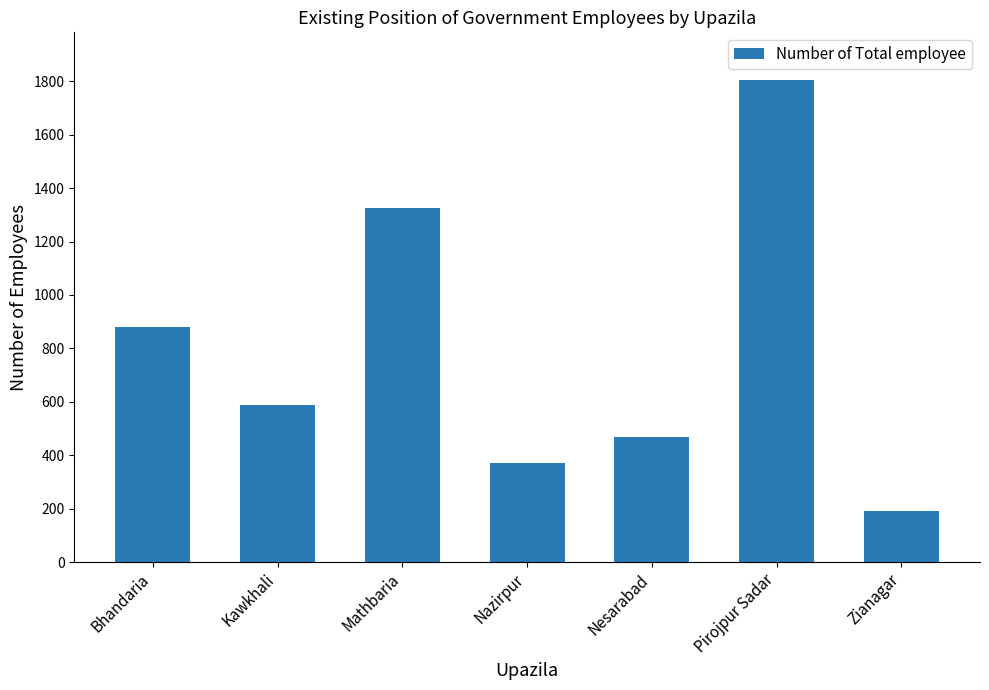

What is the change in value from Kawkhali to Mathbaria?

+737